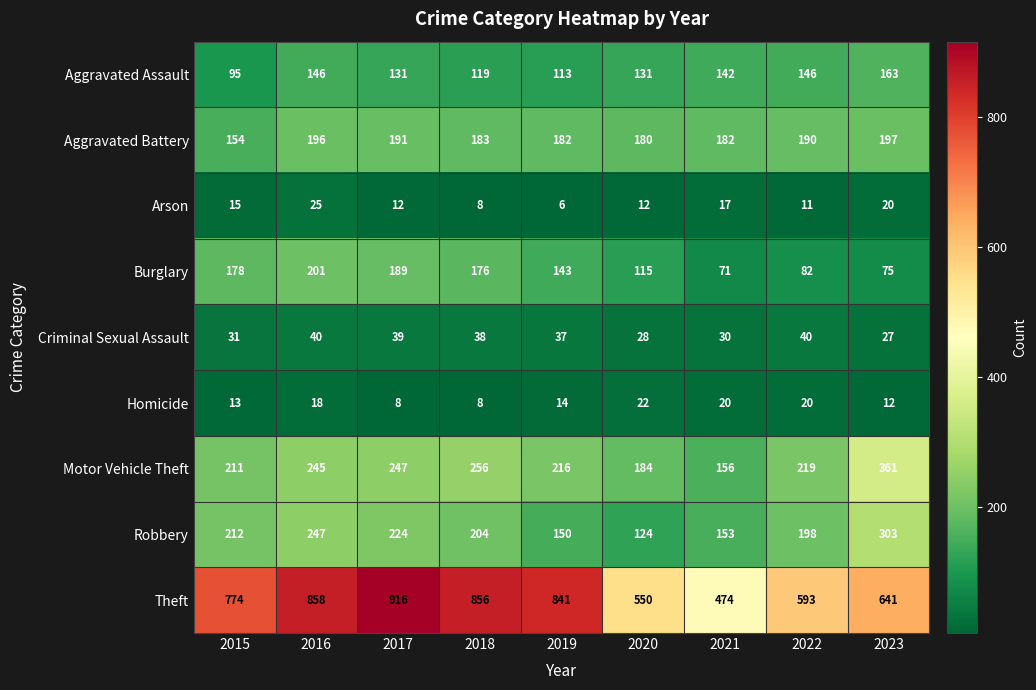

Where is Robbery nearest to the value 213?

2015